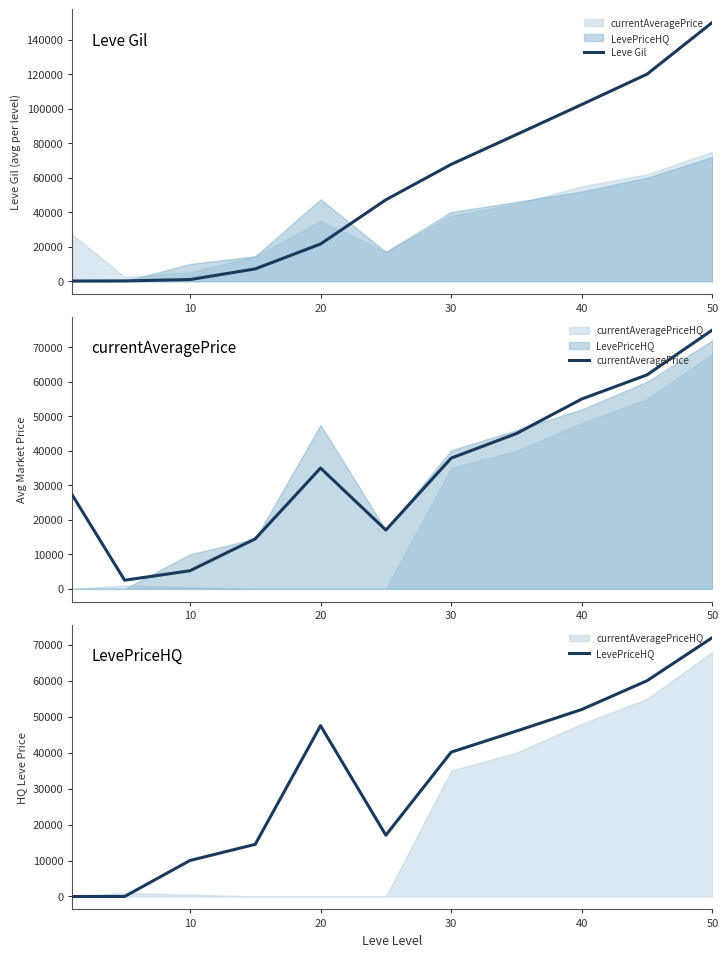

What are all the series names shown in the legend?

Leve Gil, currentAveragePrice, LevePriceHQ